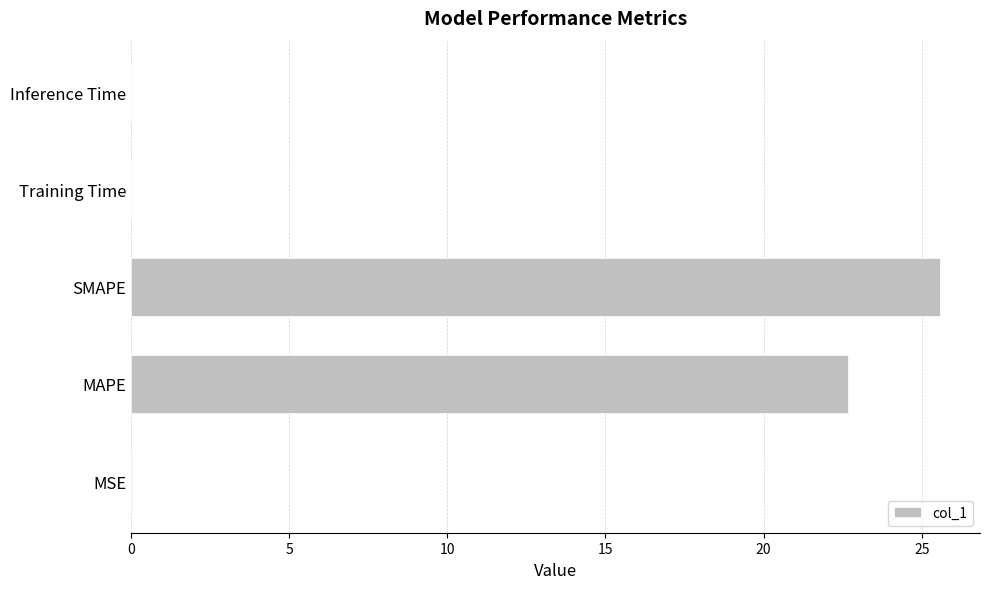

What is the greatest value displayed?

25.6